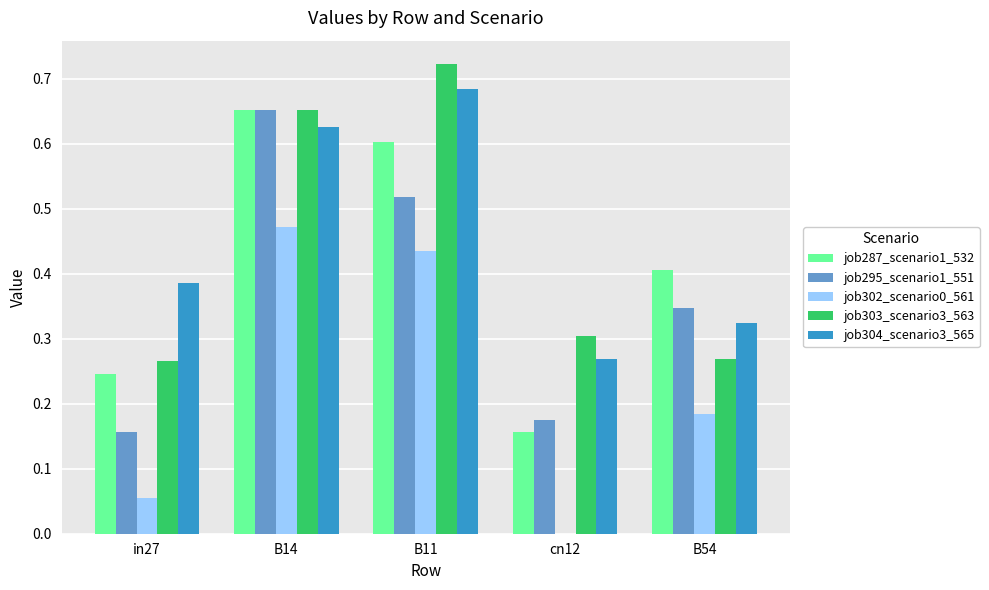

At which category is the sum across all series the highest?

B14